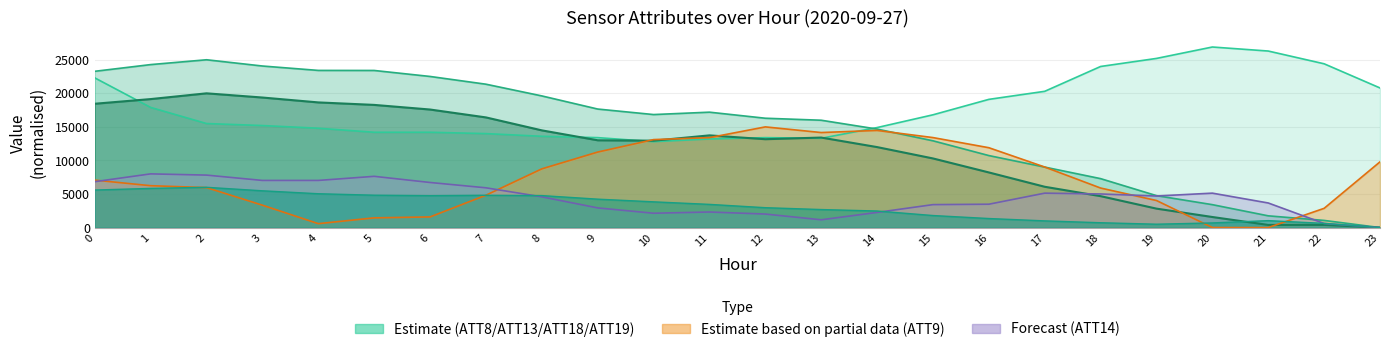

How many categories are shown in the chart?

24